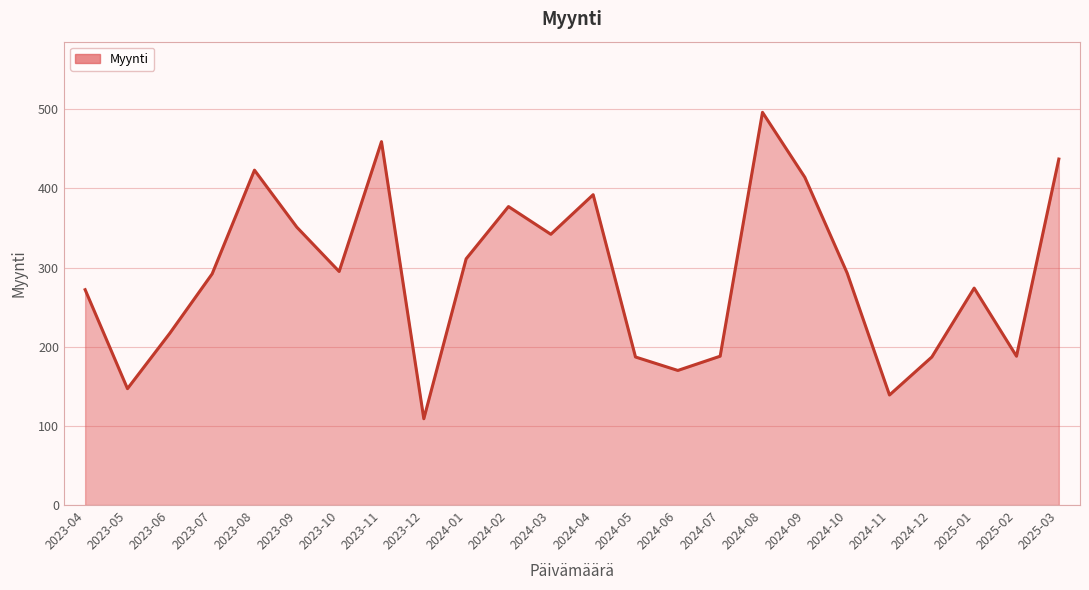

What is the change in value from 2023-09 to 2024-06?

-181